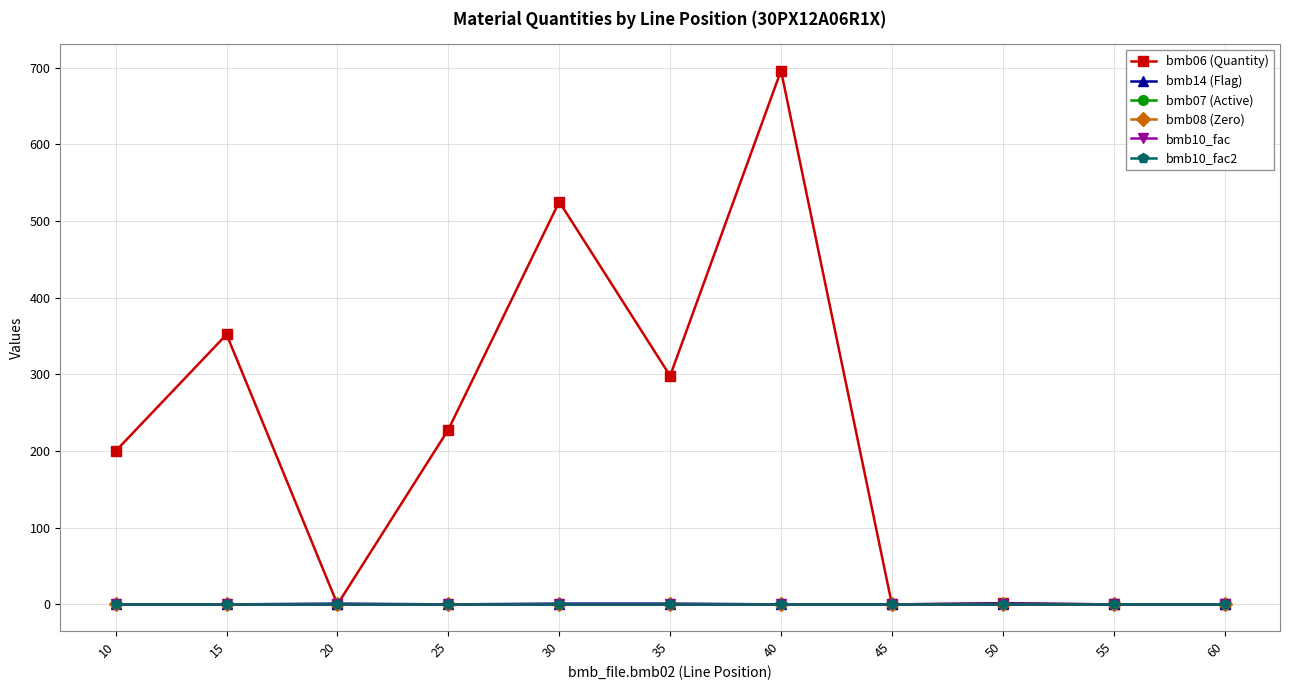

How many lines are shown in the chart?

6